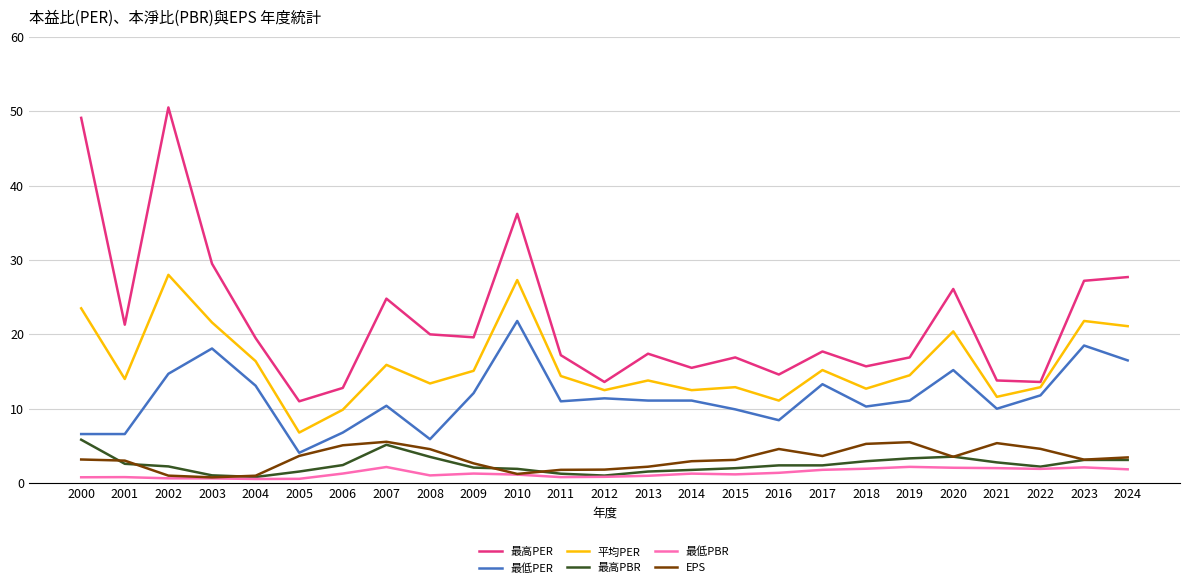

Which series has the widest spread of values?

最高PER